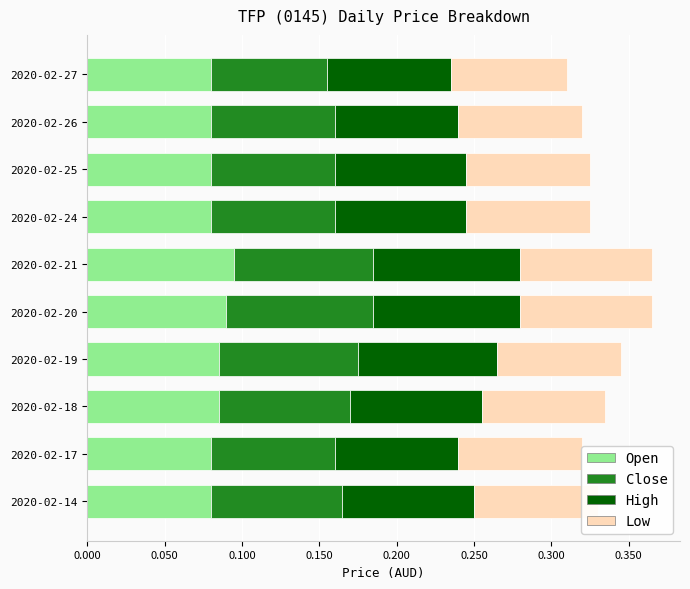

How many categories are shown in the chart?

10